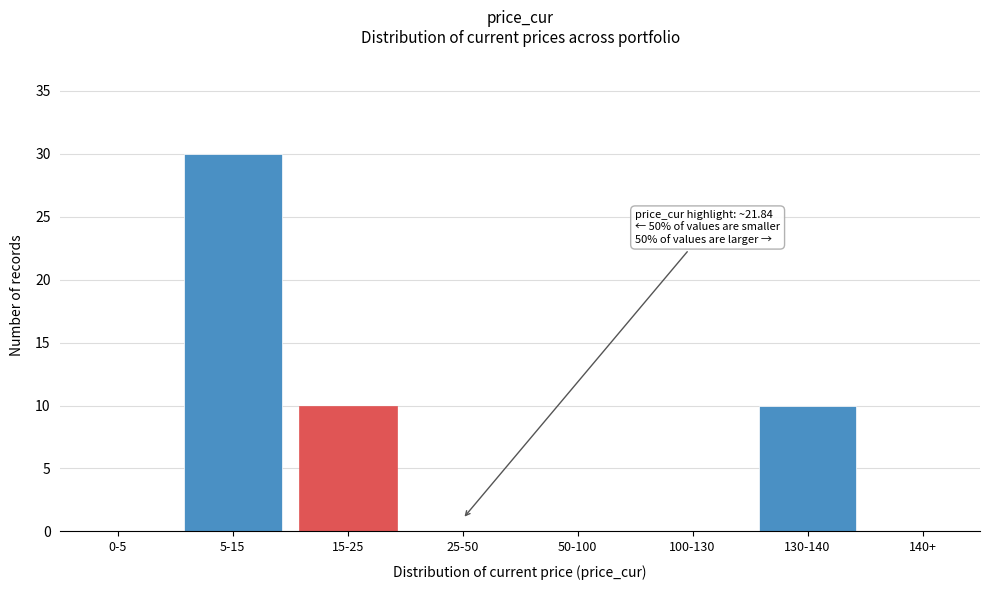

Reading left to right, transcribe all the data shown in this chart.

0-5=0	5-15=30	15-25=10	25-50=0	50-100=0	100-130=0	130-140=10	140+=0